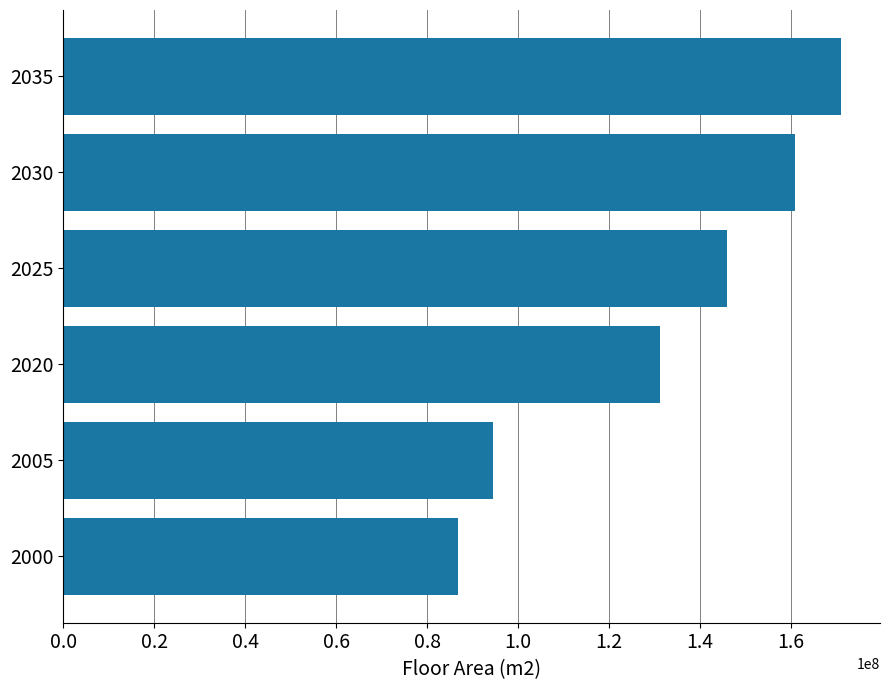

Read the value at 2035.

170984067.6